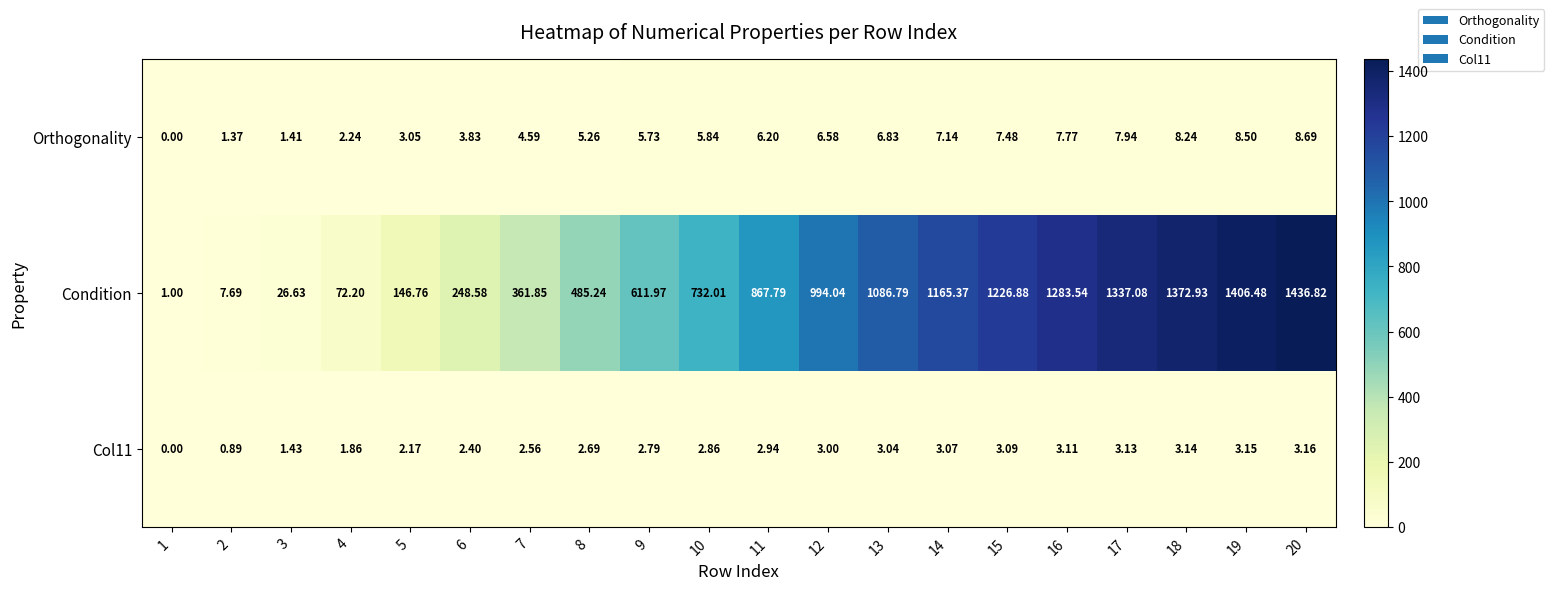

Between 11 and 12, which series saw the biggest shift?

Condition